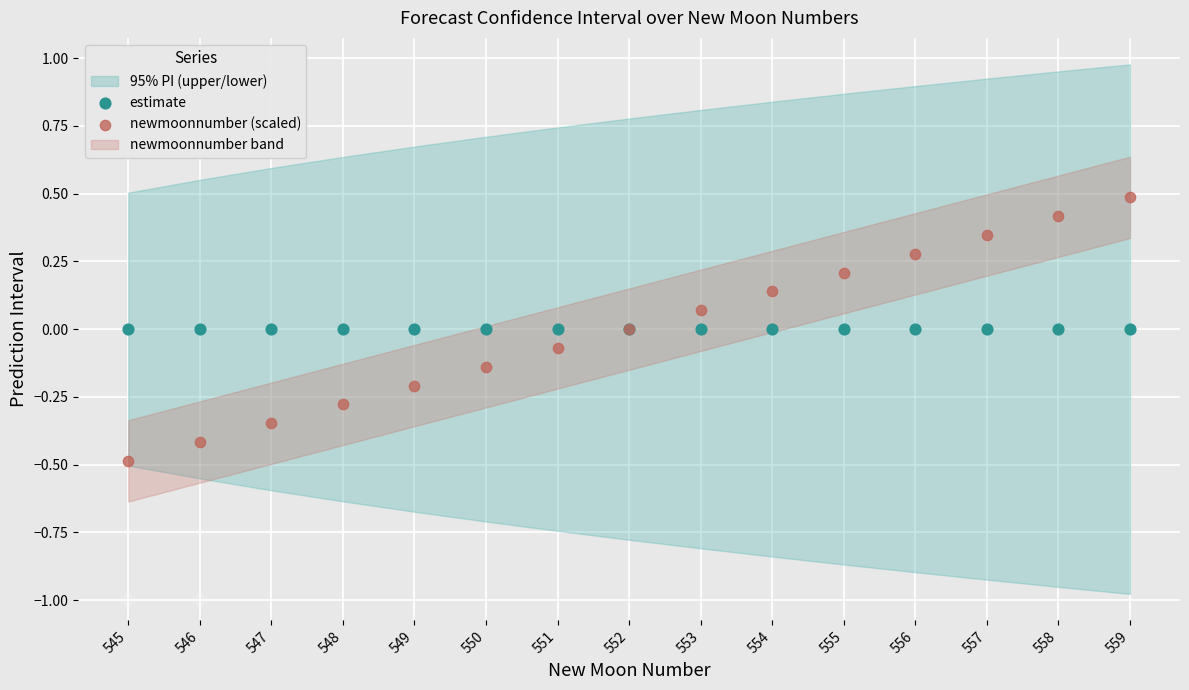

Which series contains the highest Y value?

newmoonnumber (scaled)